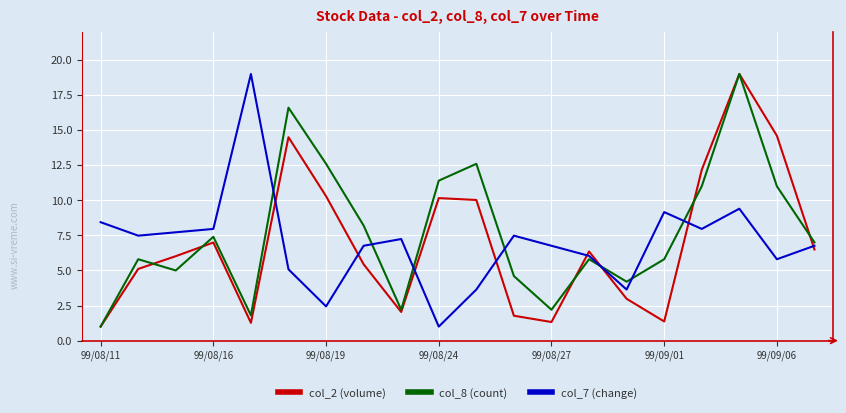

What is the difference between the maximum and minimum values in the col_8 (count) series?

18.0